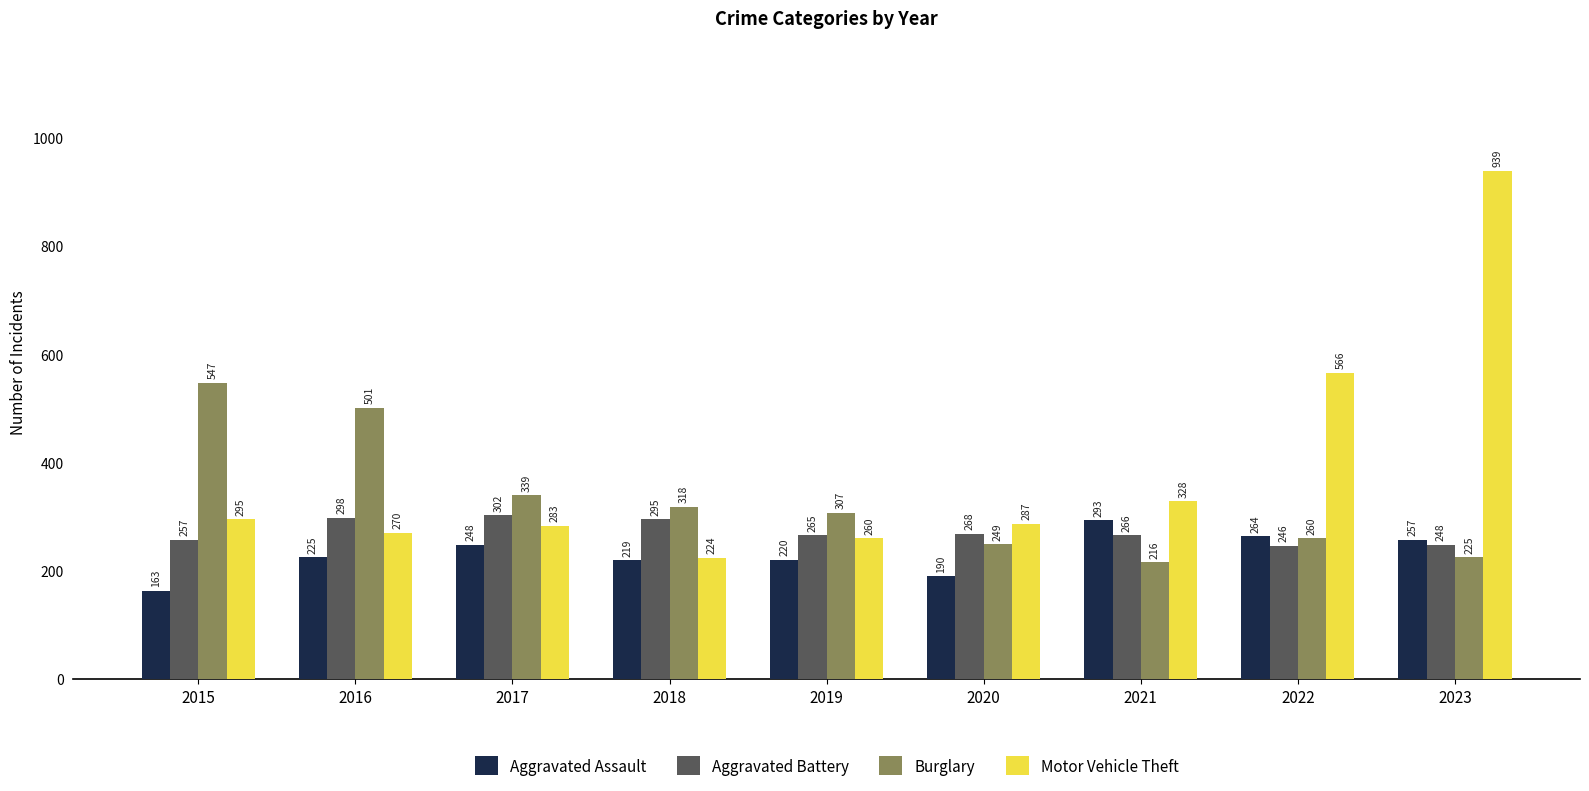

At how many categories does at least one series exceed 752?

1